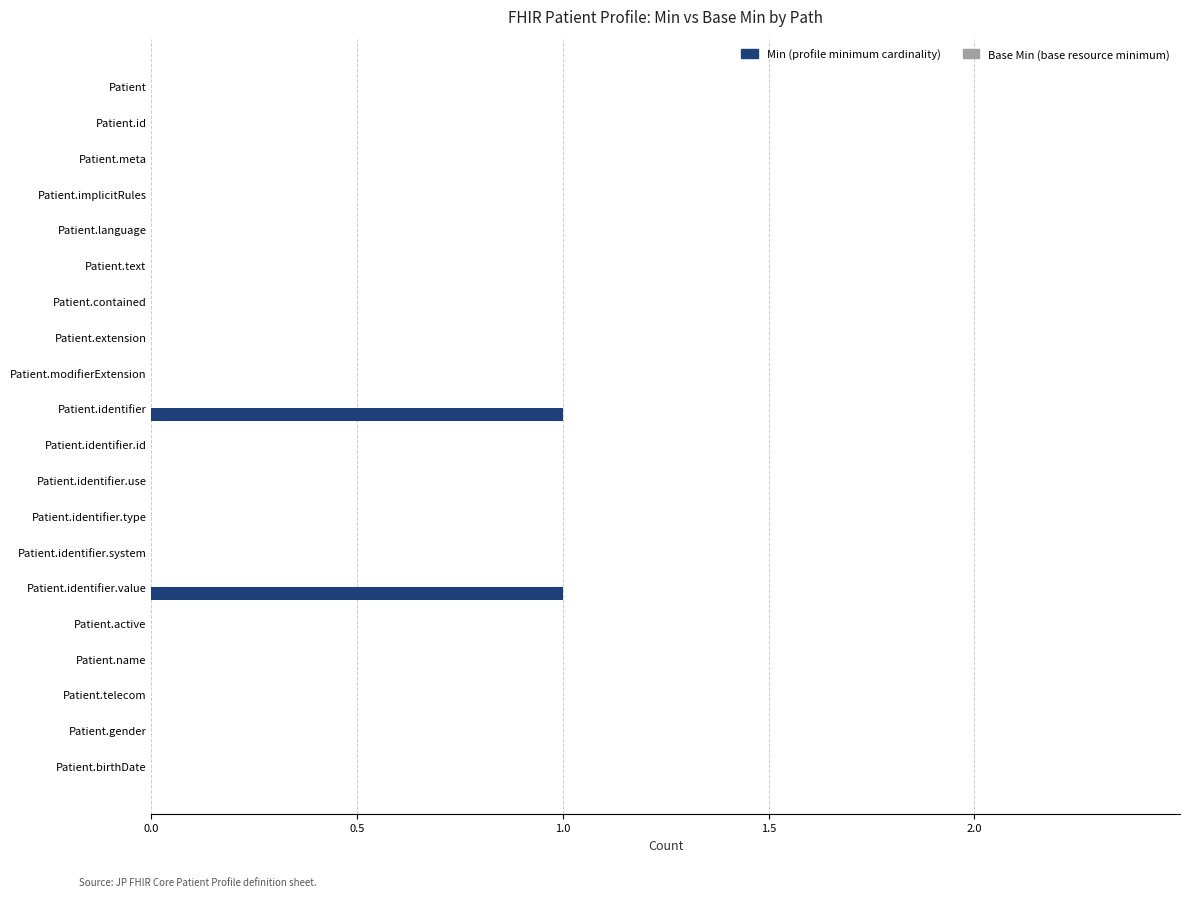

Which has a higher value, Patient.identifier.type or Patient.identifier?

Patient.identifier